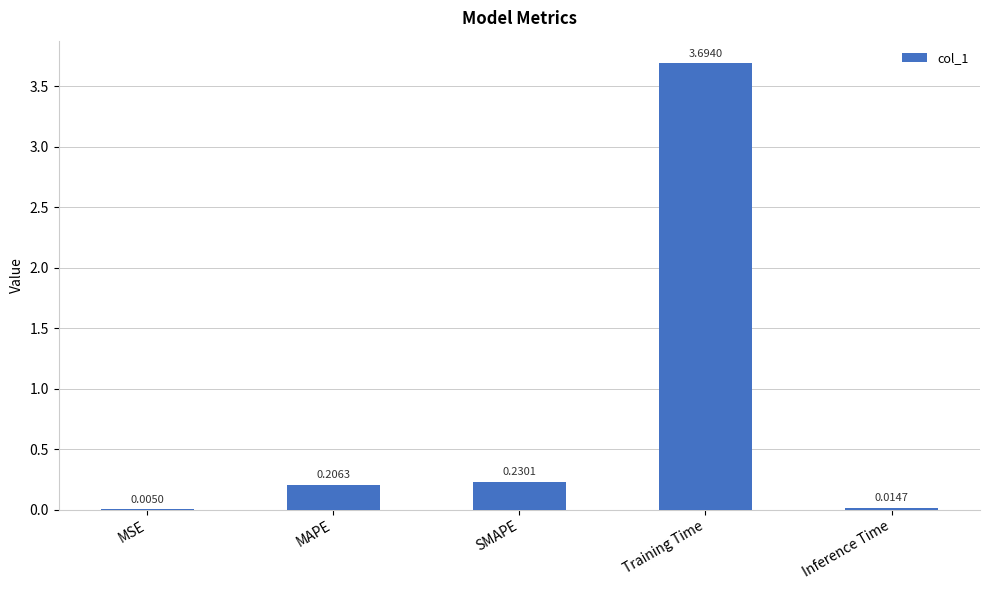

What is the change in value from MSE to Training Time?

+3.7